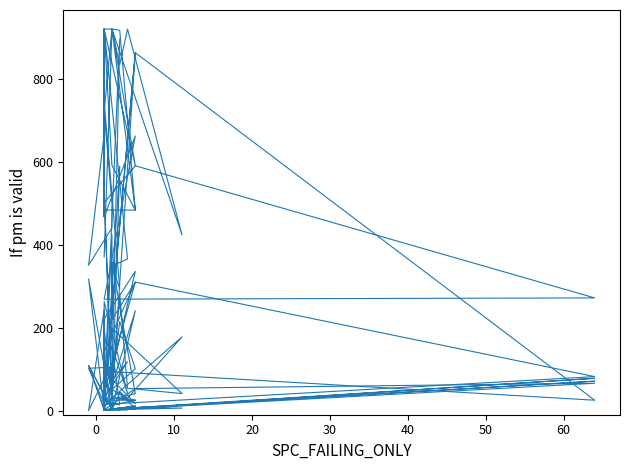

Is it true that WITHOUT_ISOLATION_SPACE equals 229 at 19?

False